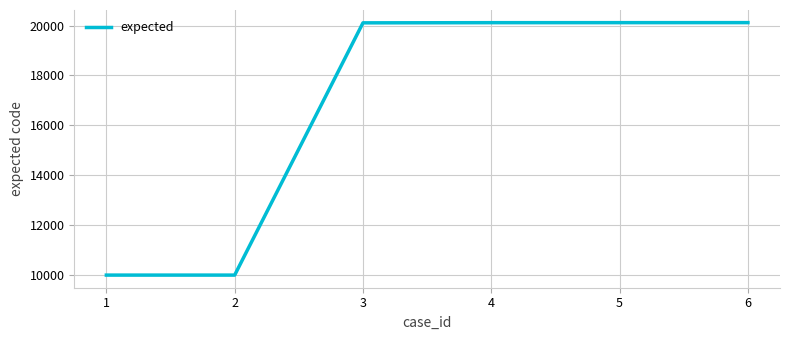

What is the greatest value displayed?

20118